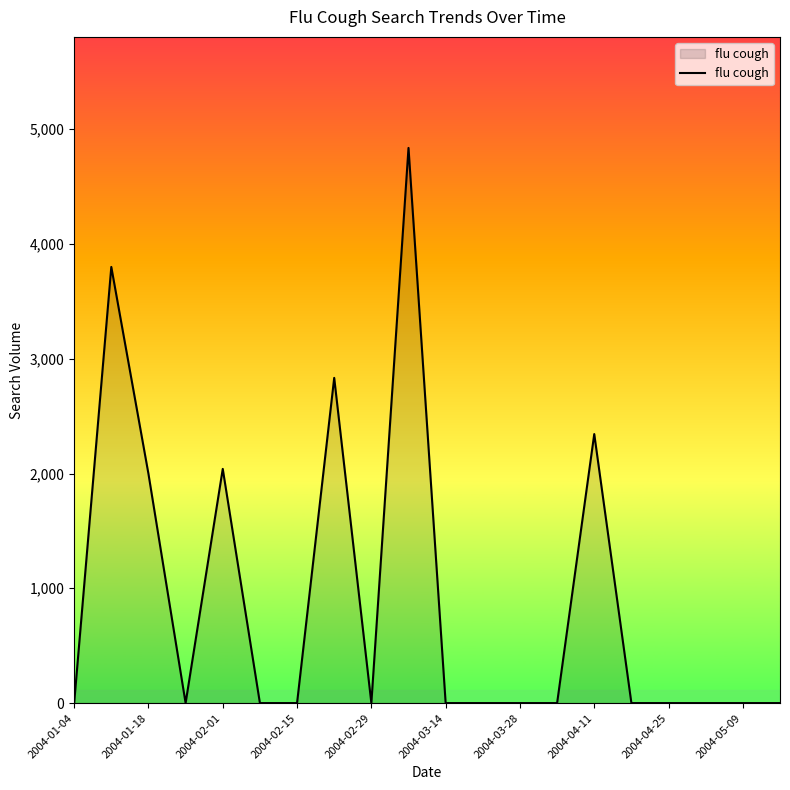

What is the maximum value shown in the chart?

4836.5